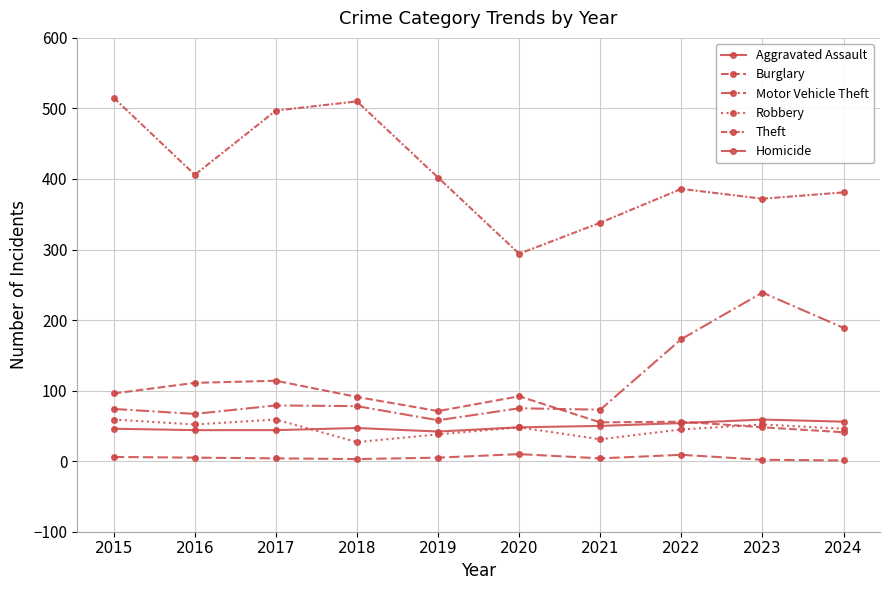

How many series are shown in this chart?

6